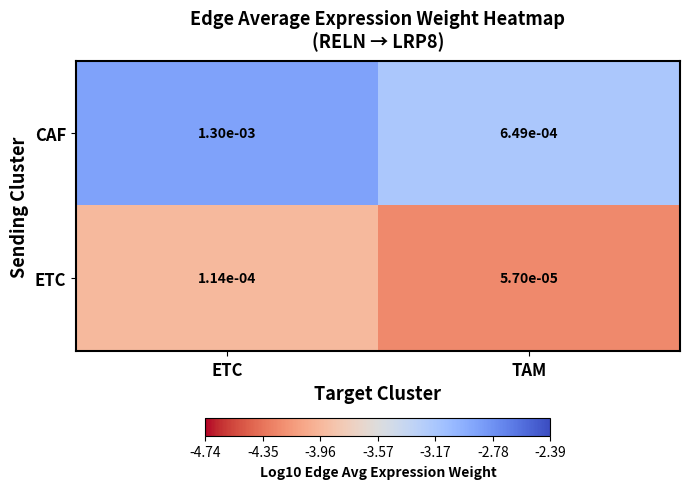

At which category does the chart reach its peak across all series?

ETC